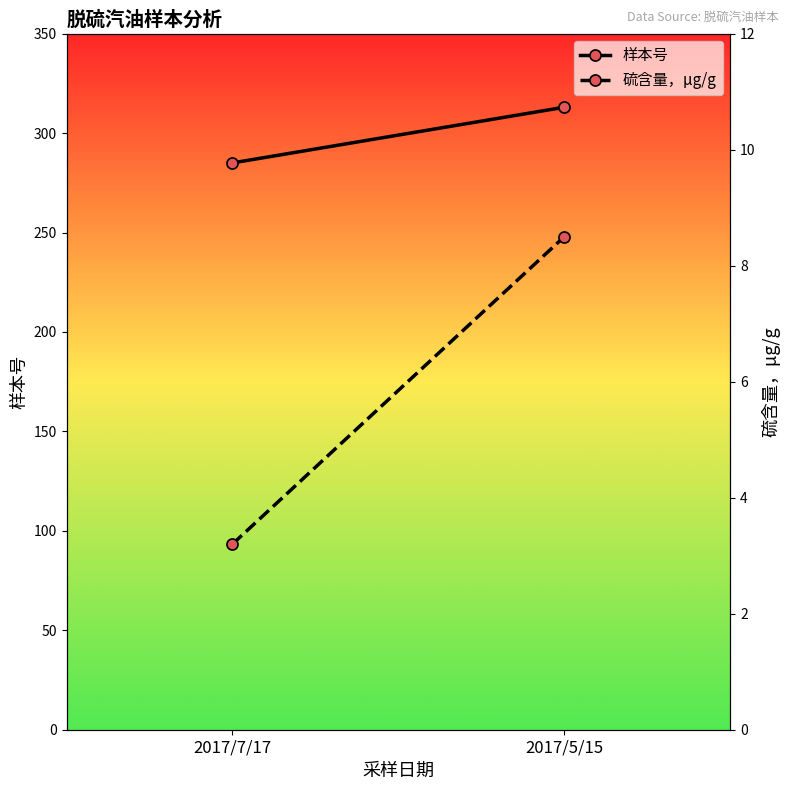

Is this an area chart (filled region under the line)?

No